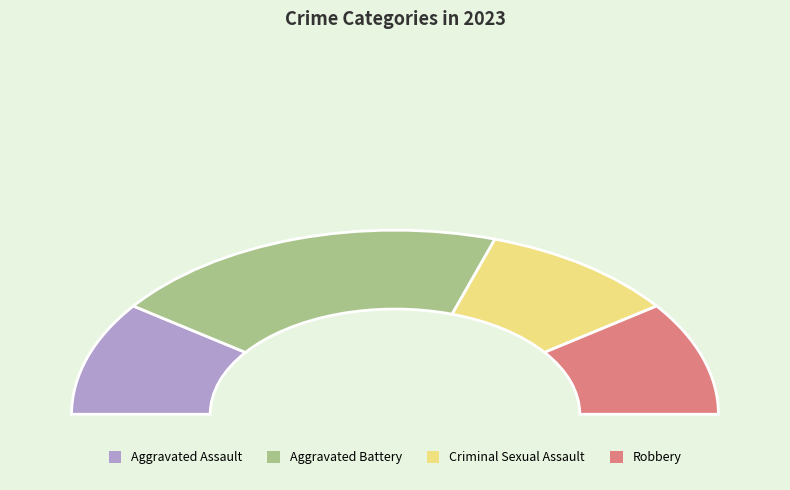

To the nearest percent, what percentage of the pie is Robbery?

20%